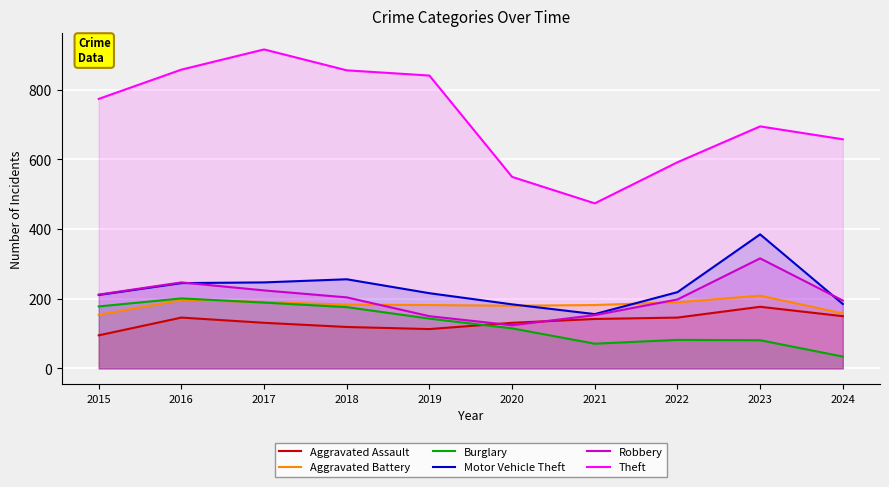

True or false: Motor Vehicle Theft and Aggravated Battery intersect in this chart.

True